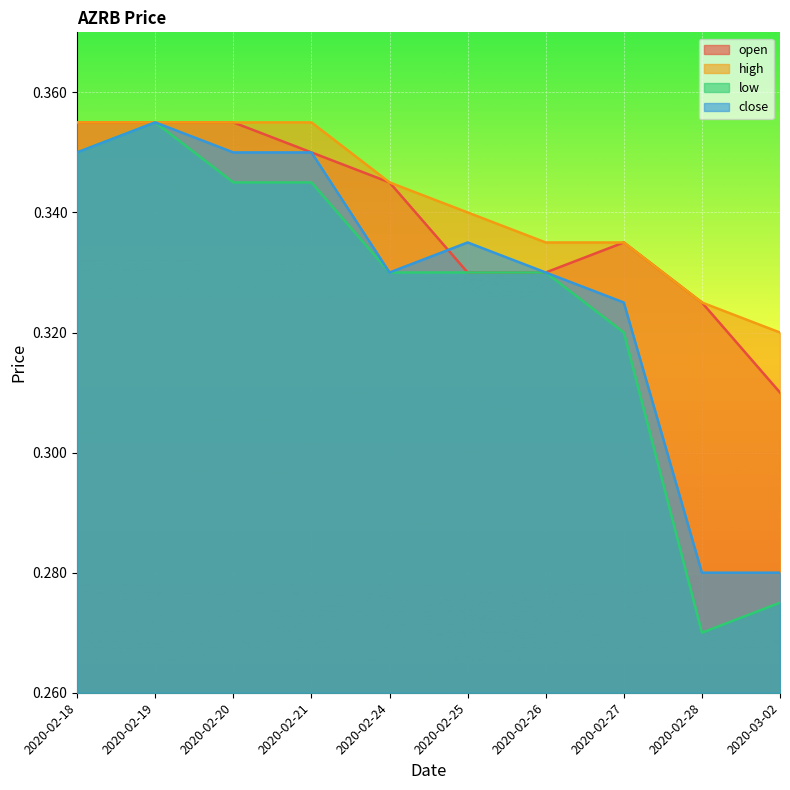

What is the label of the 4th point from the left?

2020-02-21